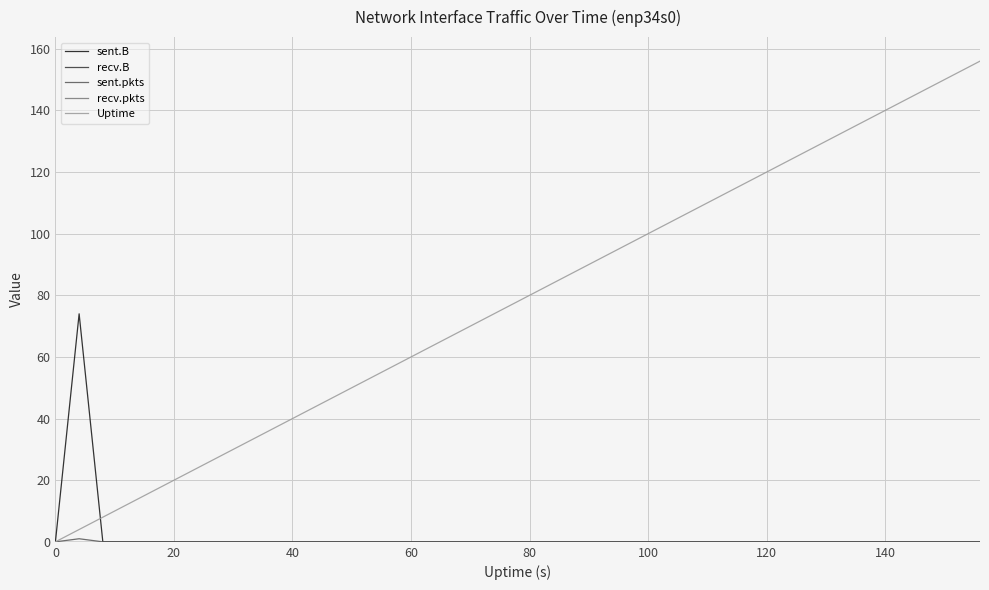

True or false: sent.B has more than 2 points higher than both neighbors.

False